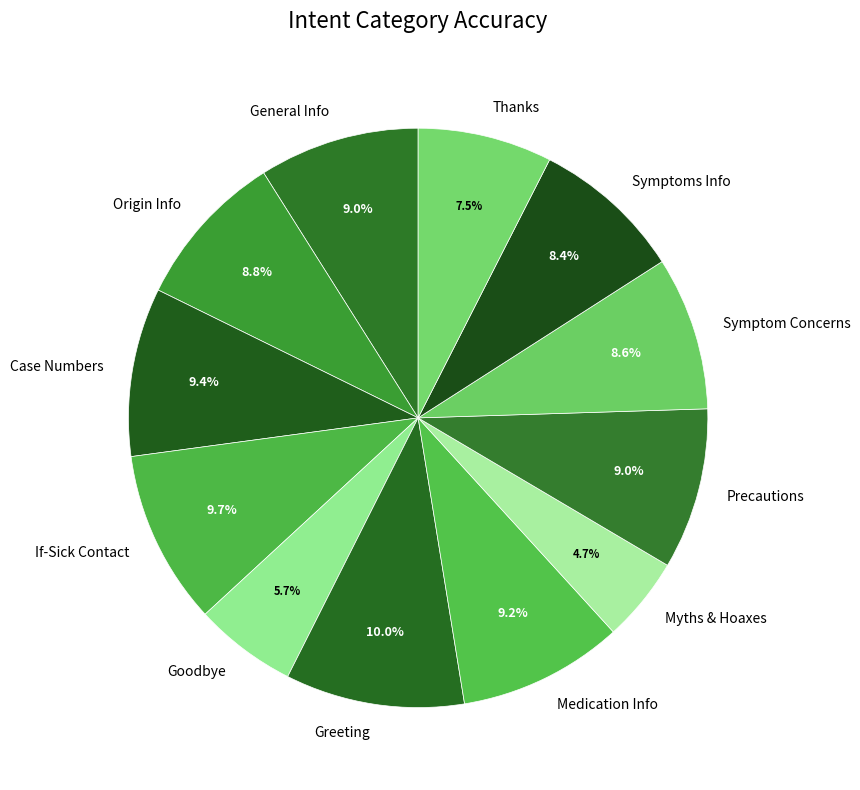

To the nearest percent, what is the difference between the largest and smallest slice percentages?

5%